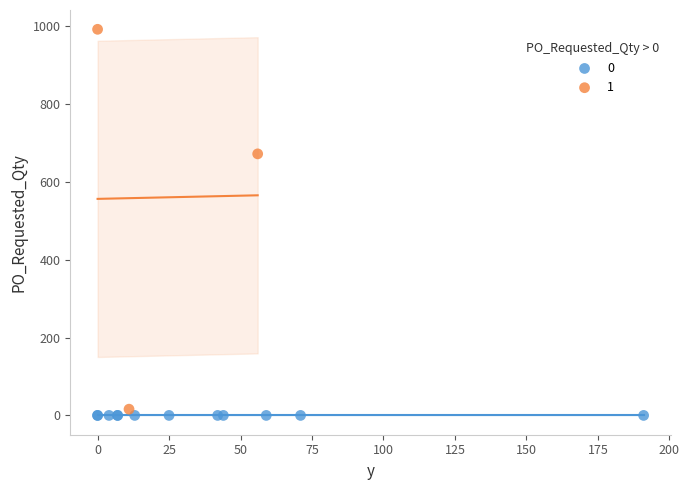

What are all the series names shown in the legend?

0, 1